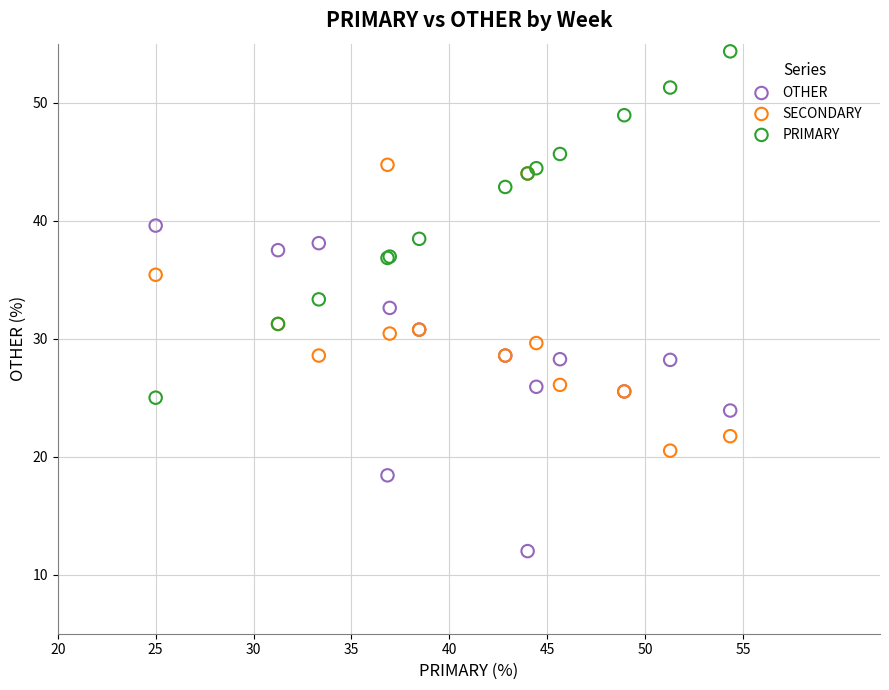

Which series has the largest Y range (max minus min)?

PRIMARY